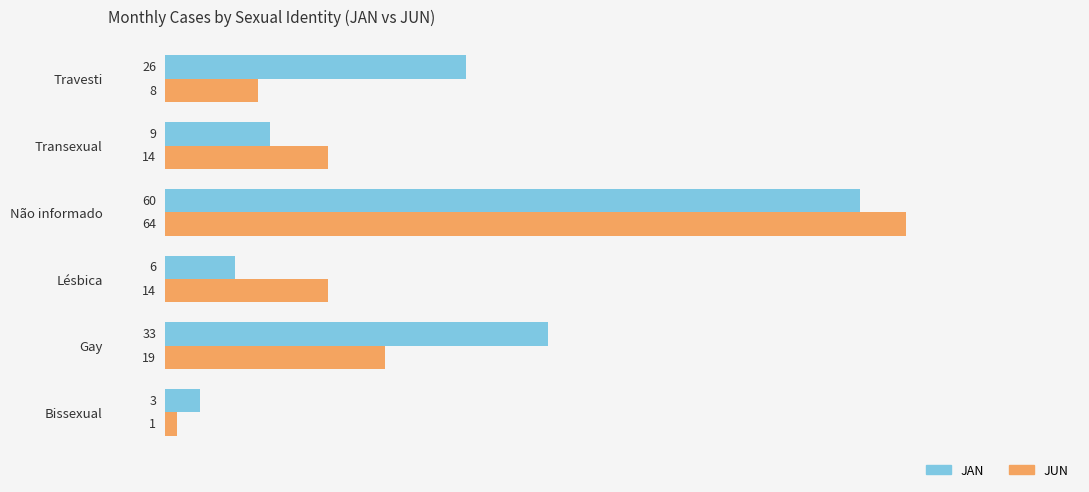

Is the value of JUN at Lésbica greater than the value of JAN at Gay?

No